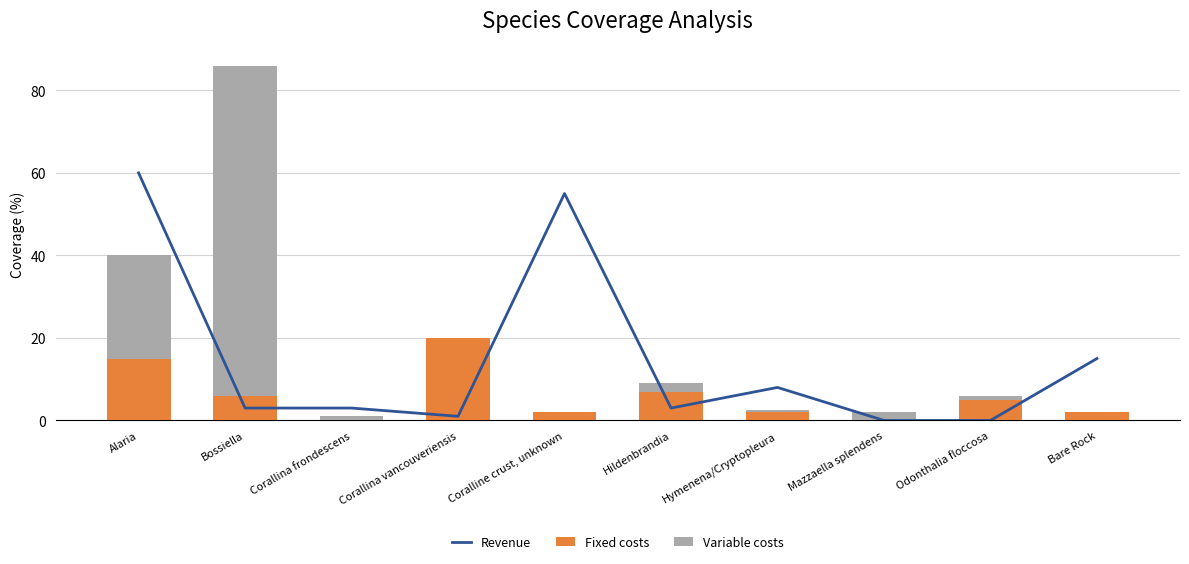

Where is Variable costs nearest to the value 40?

Alaria